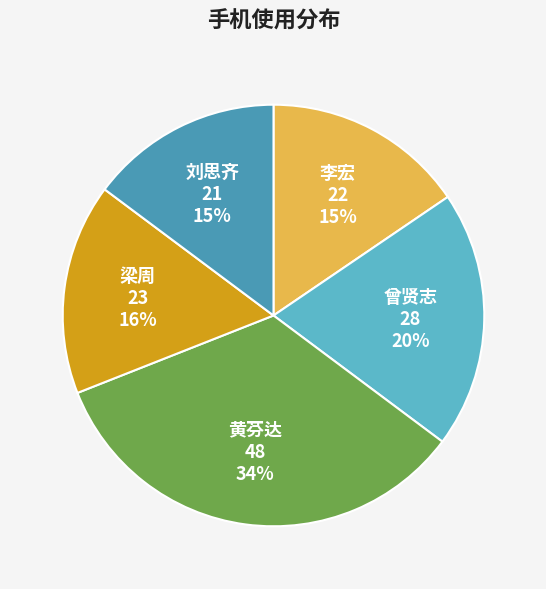

Is the sum of 曾贤志 and 刘思齐 greater than half?

No